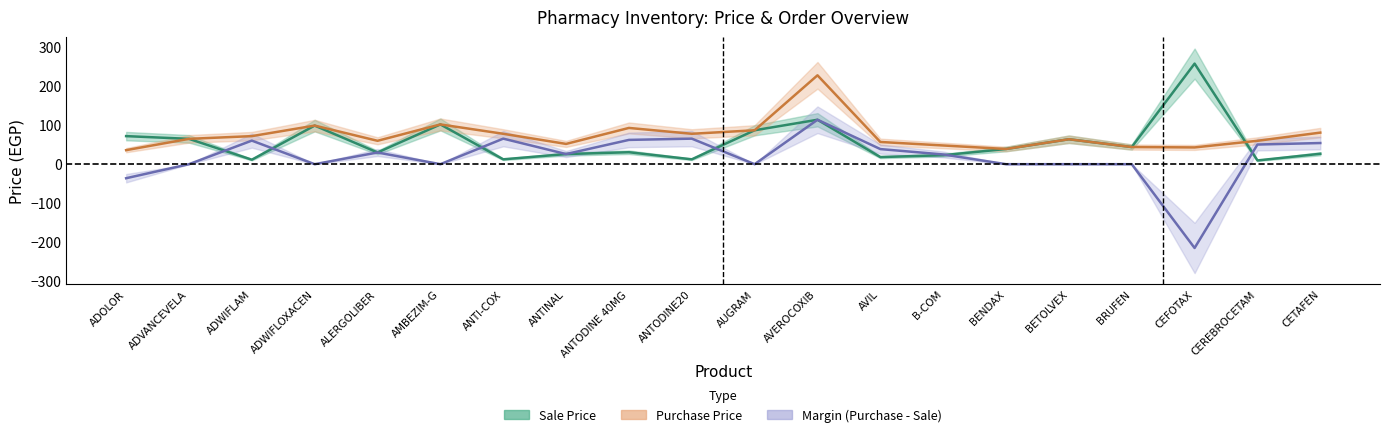

What is the sum of all Margin (Purchase - Sale) values?

341.2